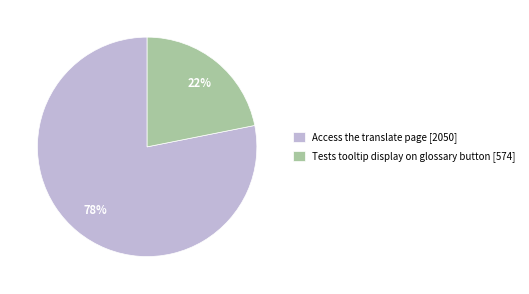

How many slices are in this pie chart?

2